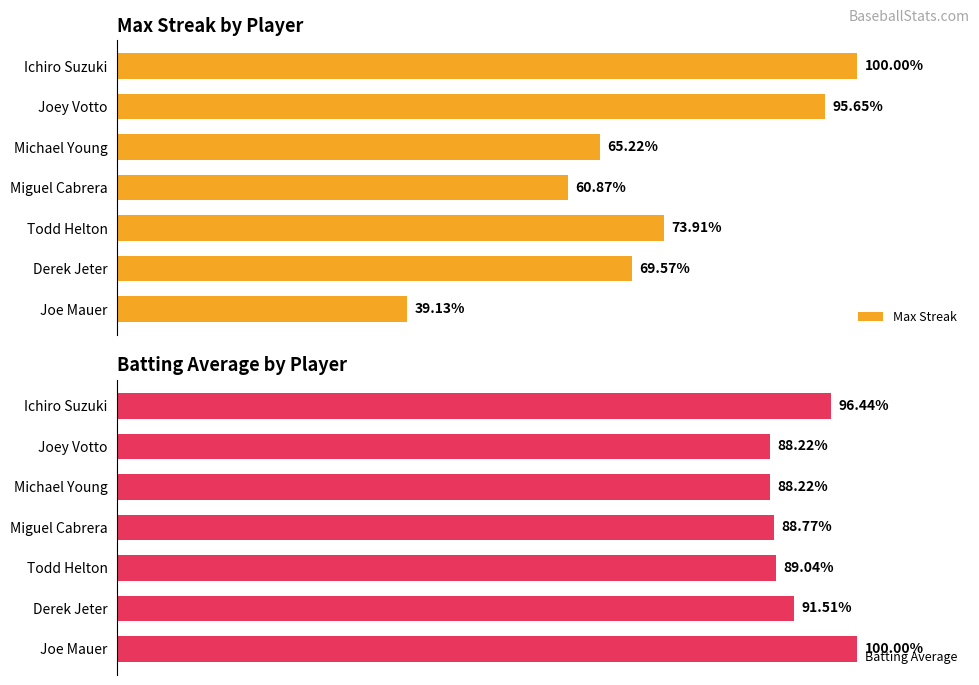

Rank the series by their maximum value, from highest to lowest.

Max Streak, Batting Average